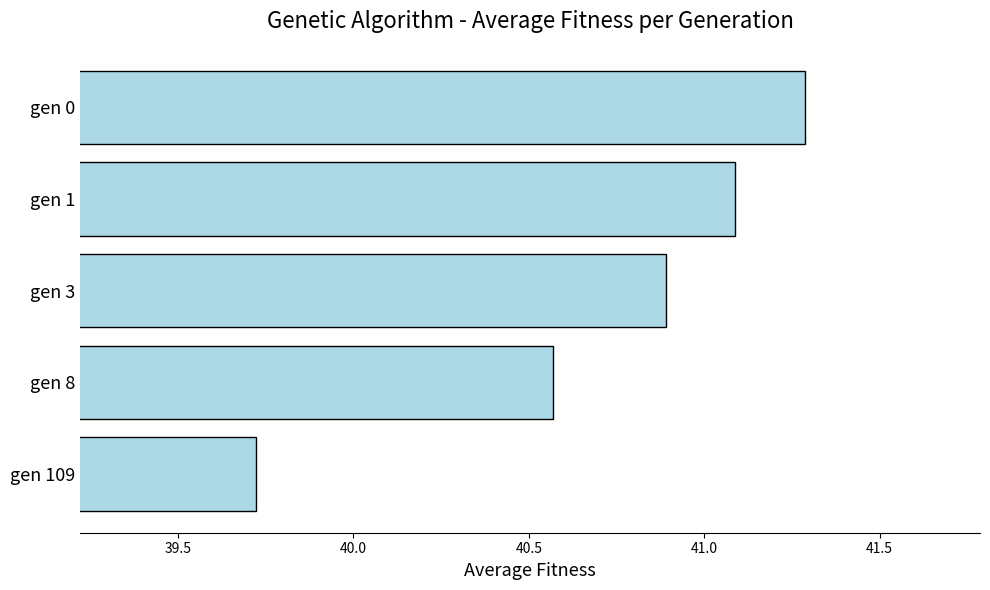

What is the difference between the maximum and second lowest values?

0.7